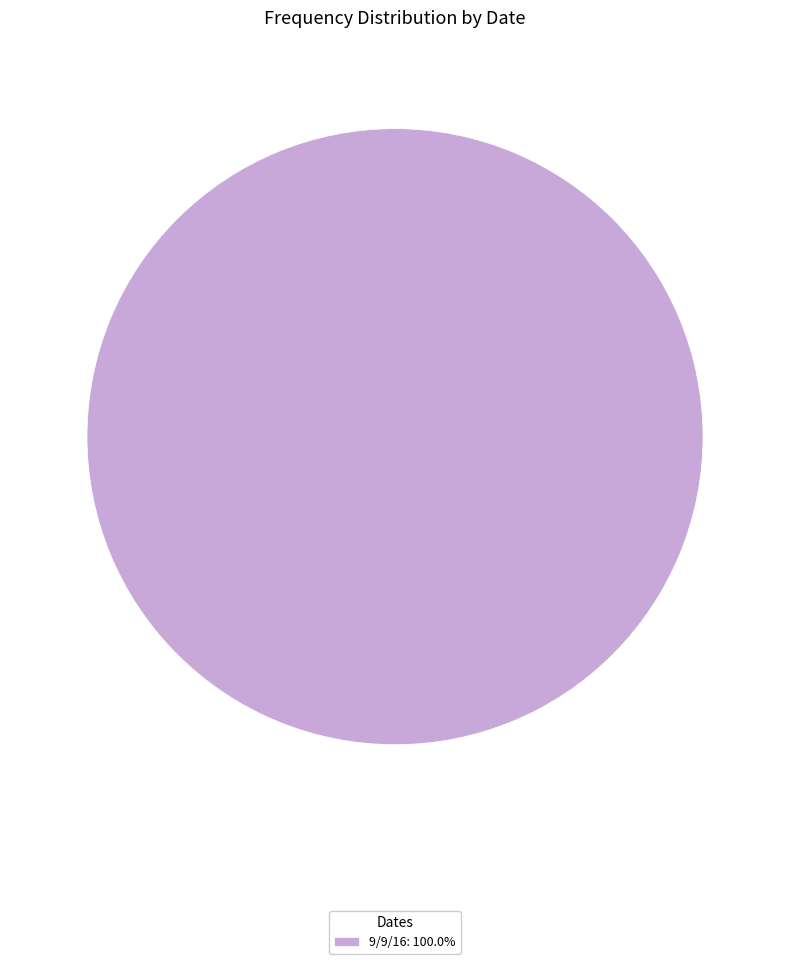

Does 9/9/16: 100.0% represent more than half of the total?

Yes